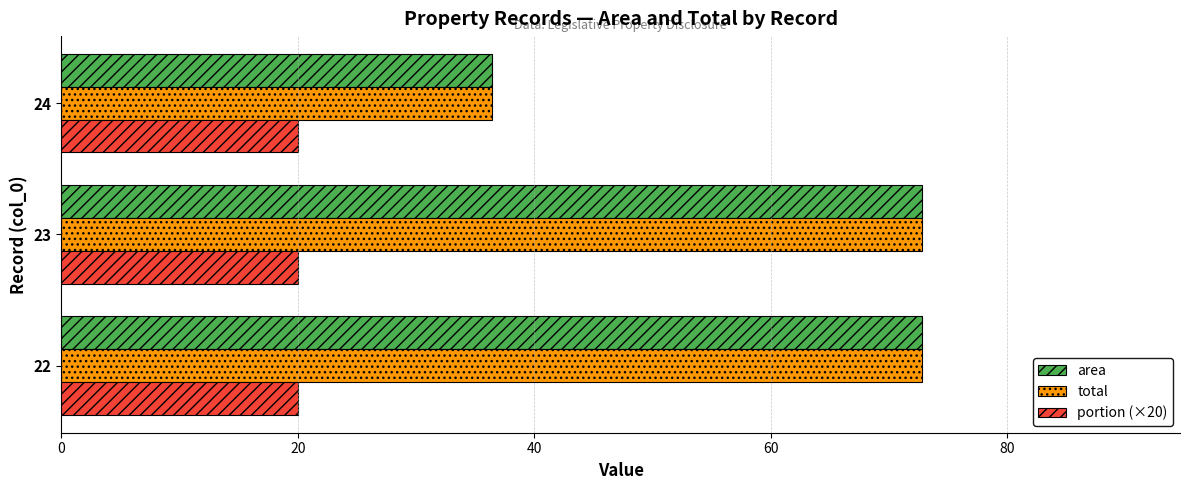

What is the difference between the area values at 24 and 23?

36.4